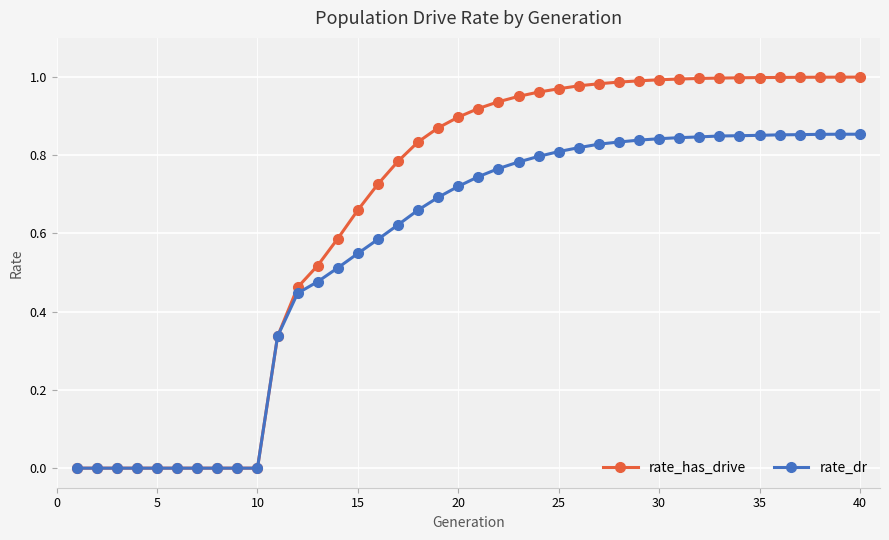

List the series in order of their peak value, lowest first.

rate_dr, rate_has_drive